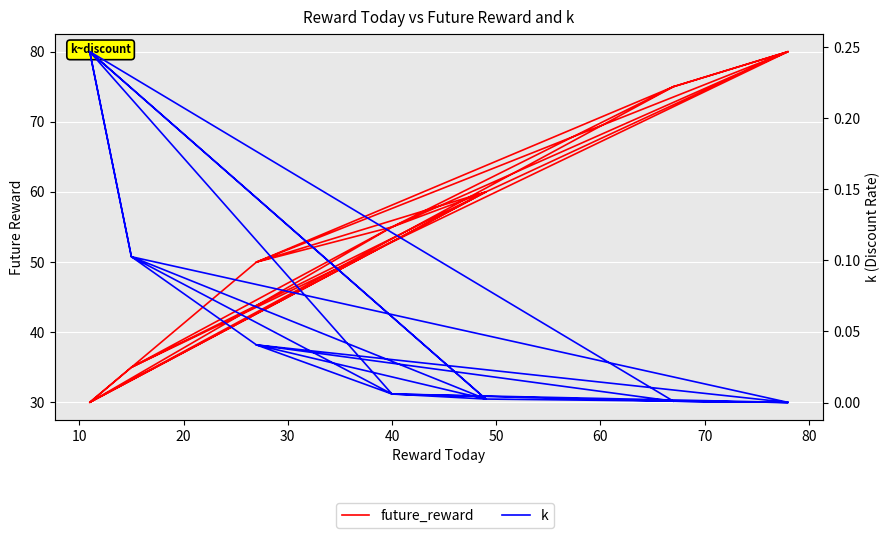

The value of future_reward at 10 is 113.4. True or false?

False